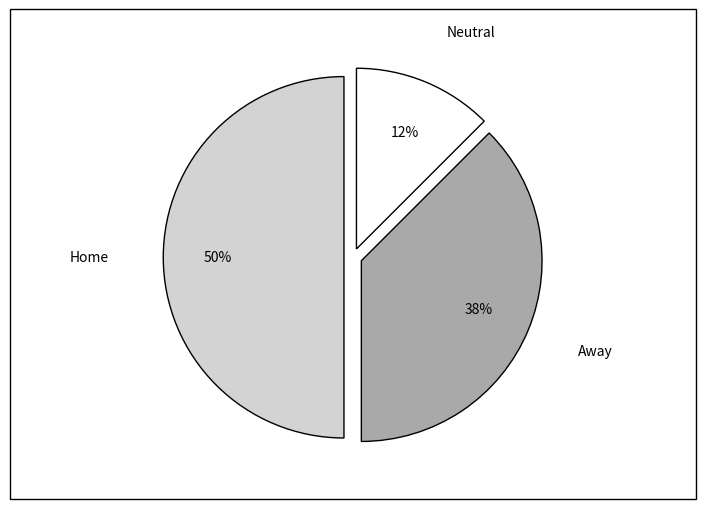

Rank the categories by value from highest to lowest.

Home, Away, Neutral